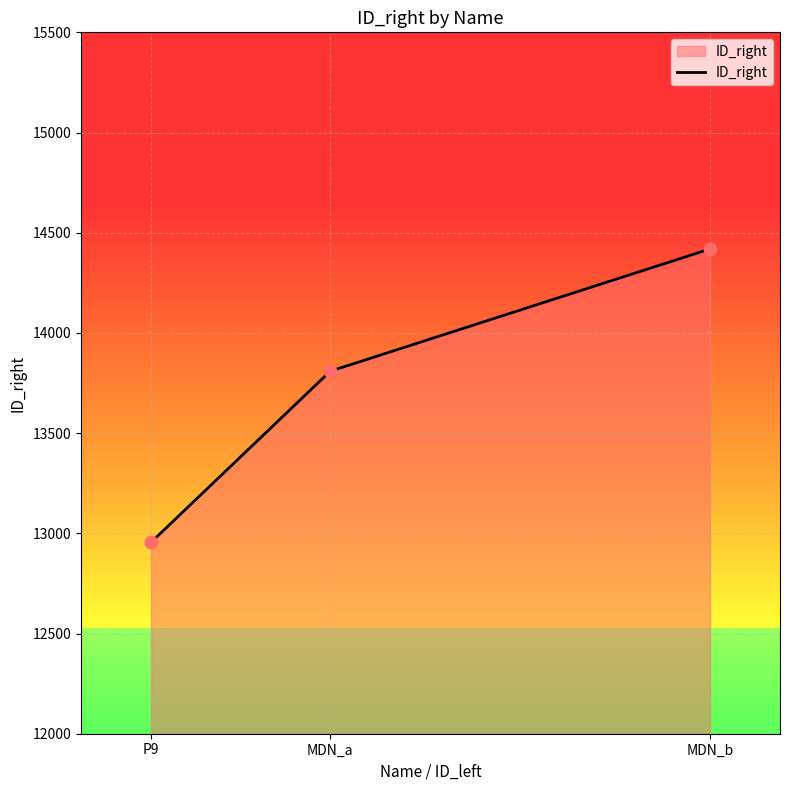

What is the ratio of the value at MDN_b to the value at MDN_a?

1.0